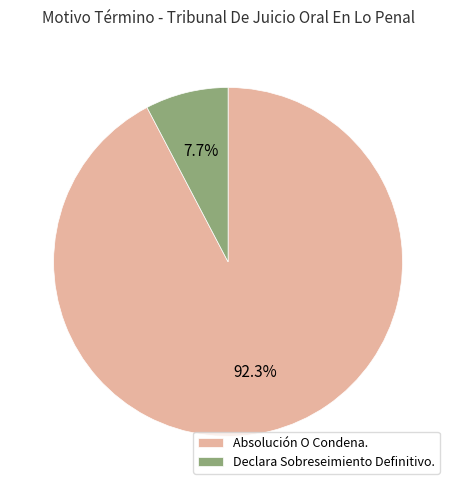

Which category has the smallest portion of the pie?

Declara Sobreseimiento Definitivo.